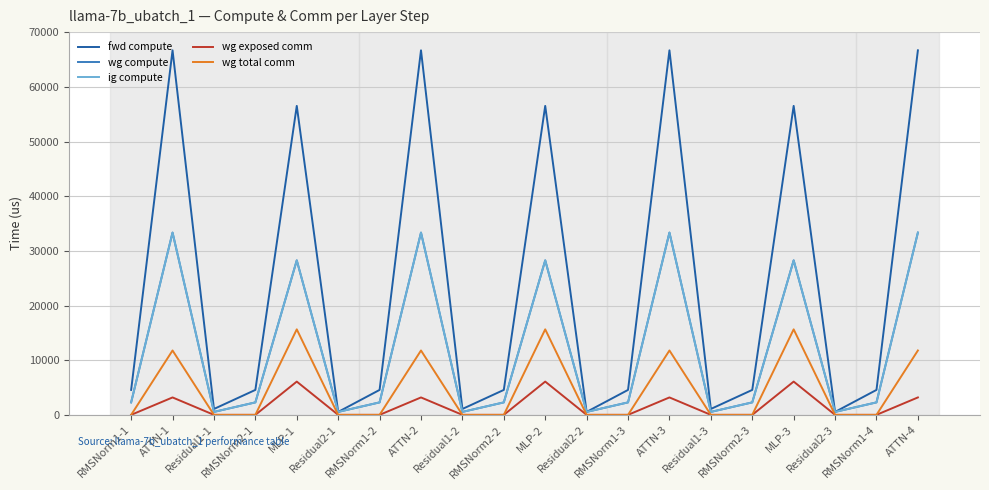

What is the label of the 15th point from the left?

Residual1-3